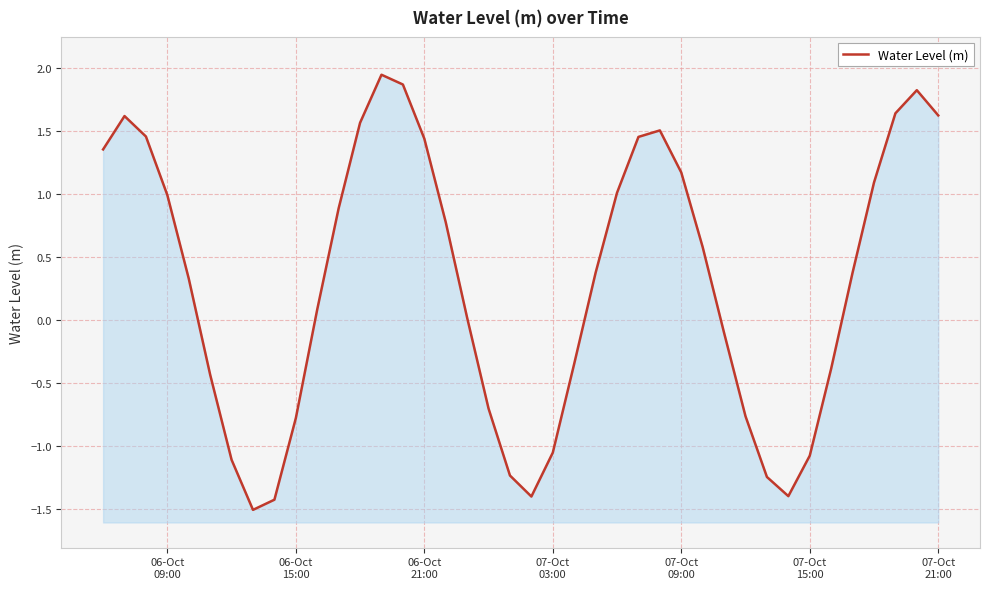

The chart shows a value of -1.1 at 30. True or false?

False